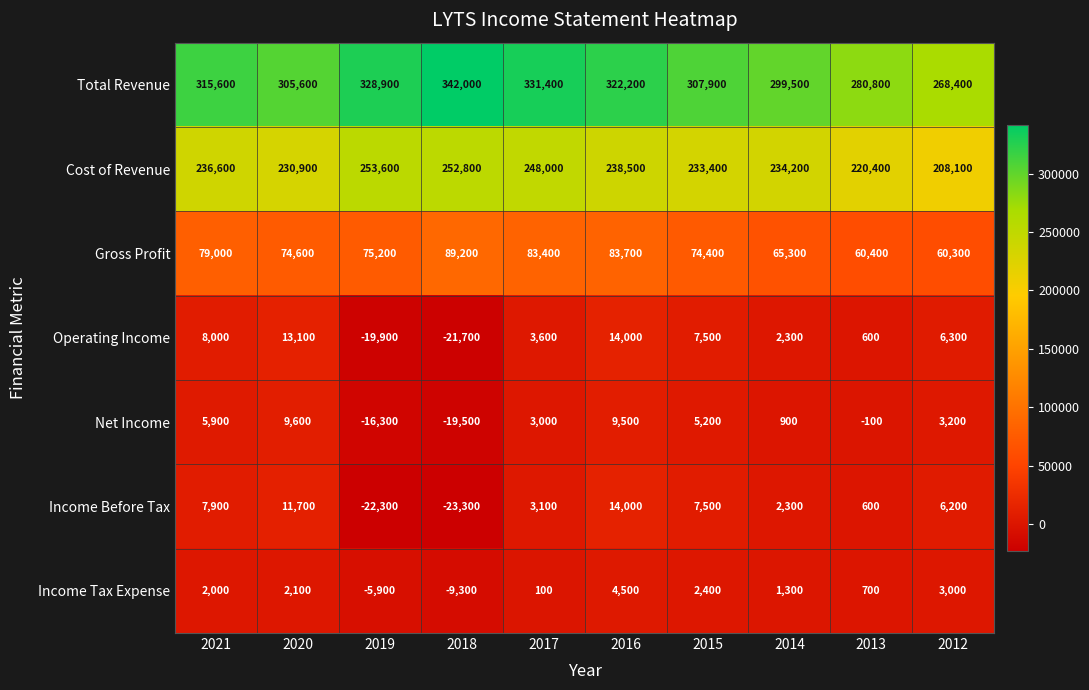

The Net Income series shows -161 at 2013. True or false?

False